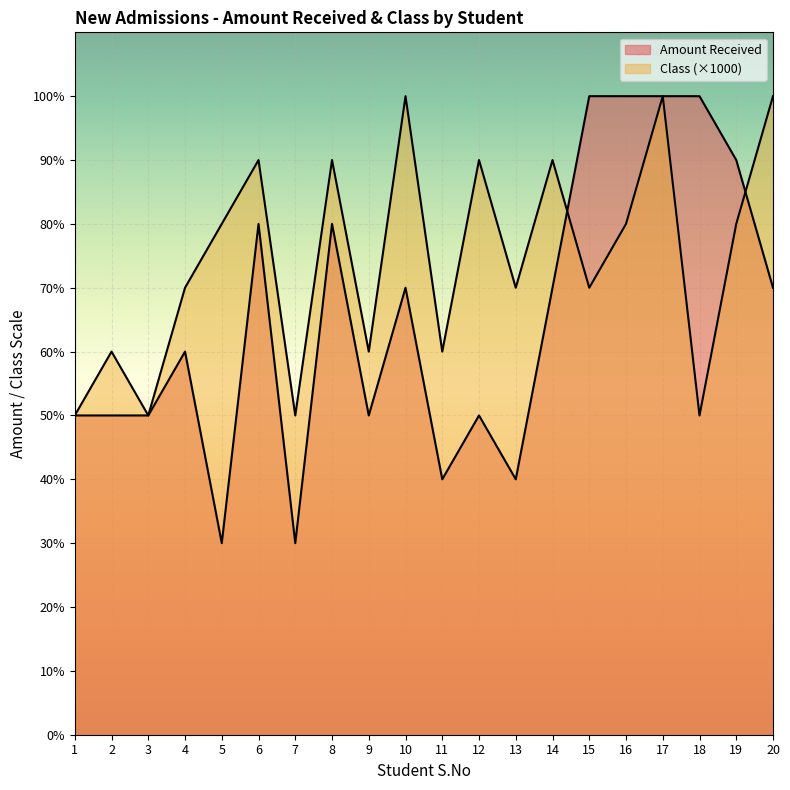

Reading left to right, list all the values displayed in this chart.

Amount Received: 5000	5000	5000	6000	3000	8000	3000	8000	5000	7000	4000	5000	4000	7000	10000	10000	10000	10000	9000	7000
Class: 5000	6000	5000	7000	8000	9000	5000	9000	6000	10000	6000	9000	7000	9000	7000	8000	10000	5000	8000	10000